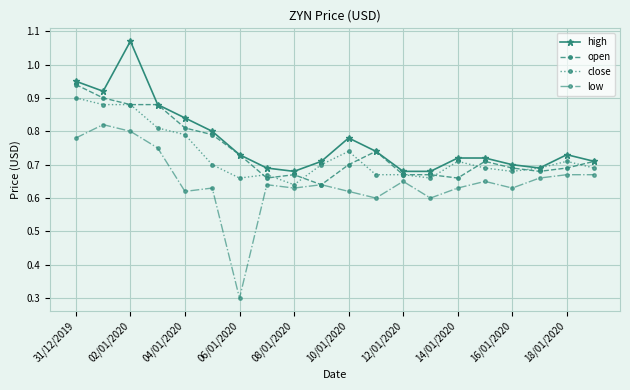

Which series has the widest spread of values?

low